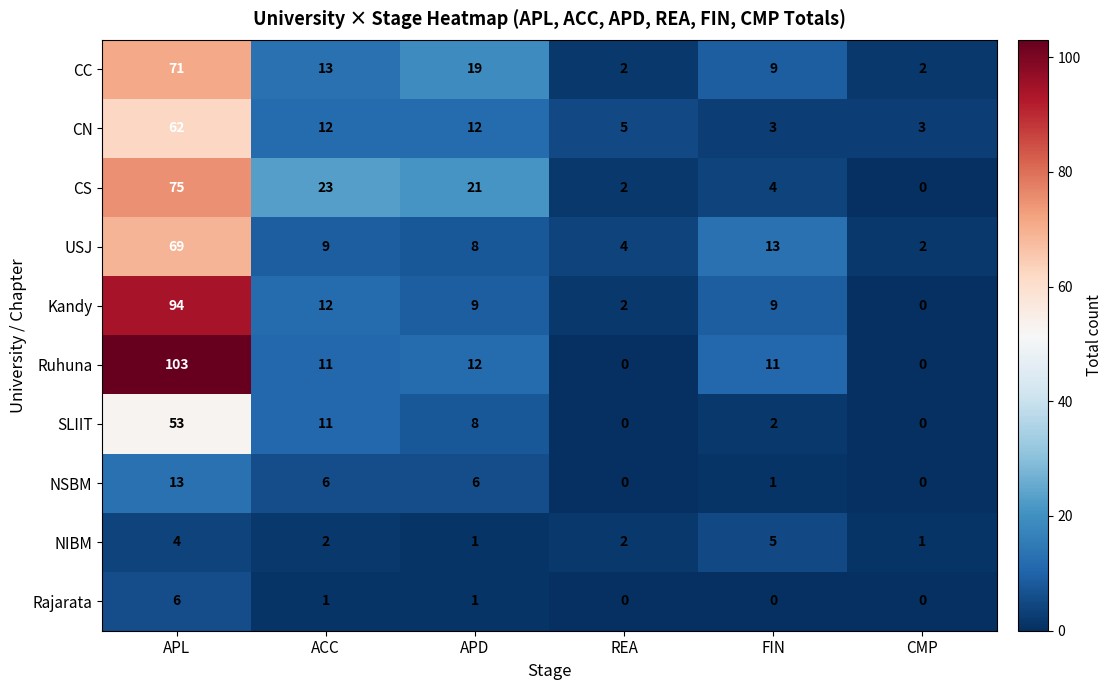

Which series has the largest total across all categories?

Ruhuna